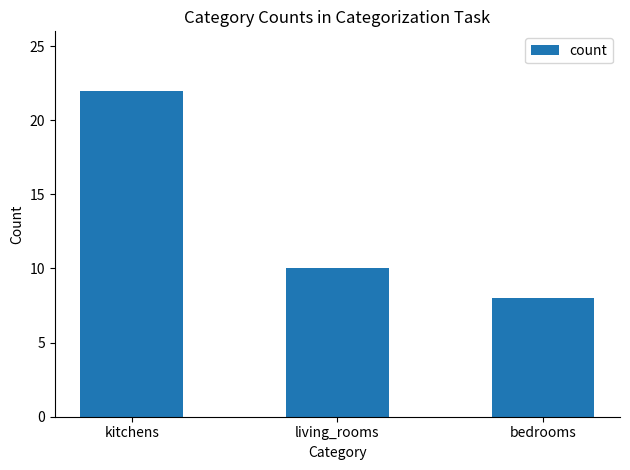

Reading left to right, extract all data points from this chart.

22	10	8